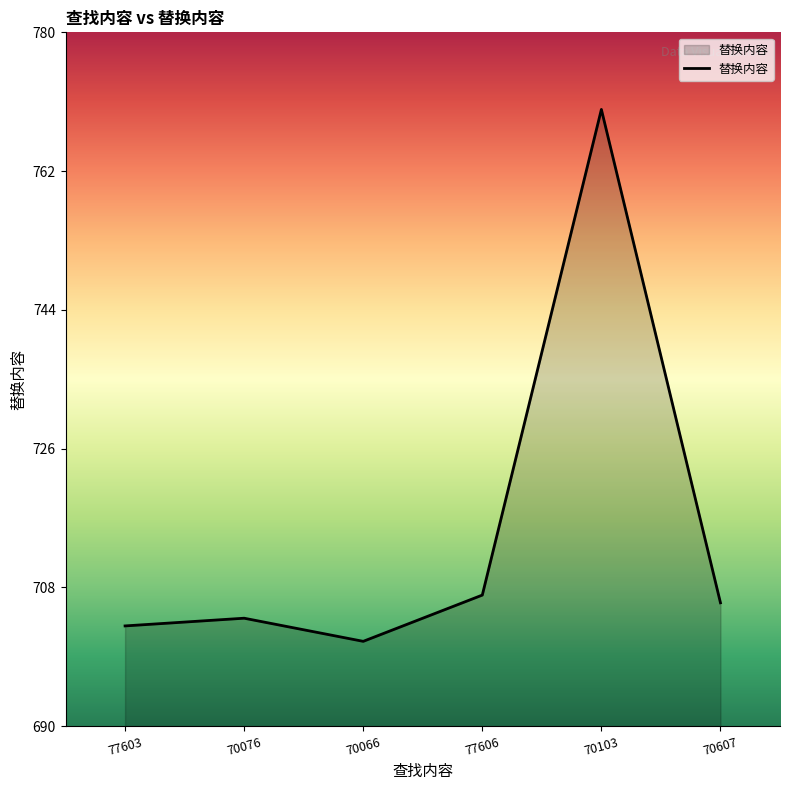

List the labels in order of value, smallest first.

70066, 77603, 70076, 70607, 77606, 70103